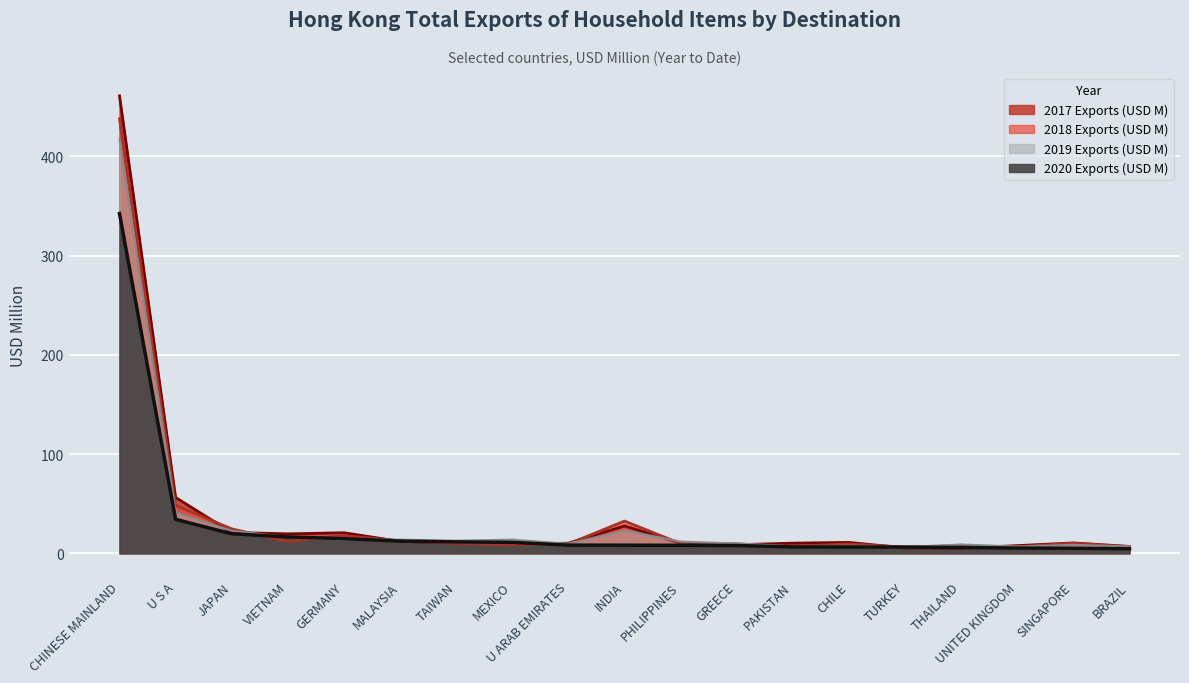

At how many categories does at least one series exceed 177?

1